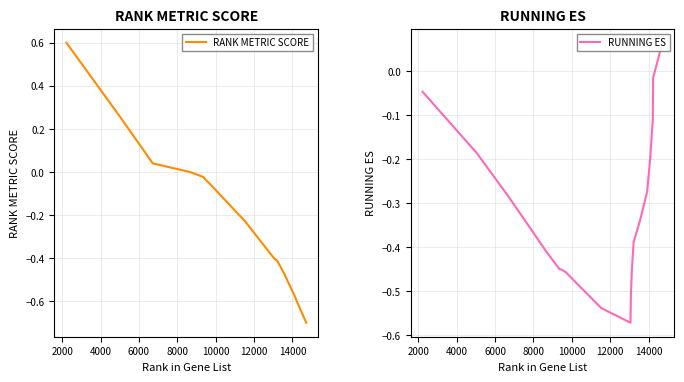

What is the minimum value for RANK METRIC SCORE?

-0.7